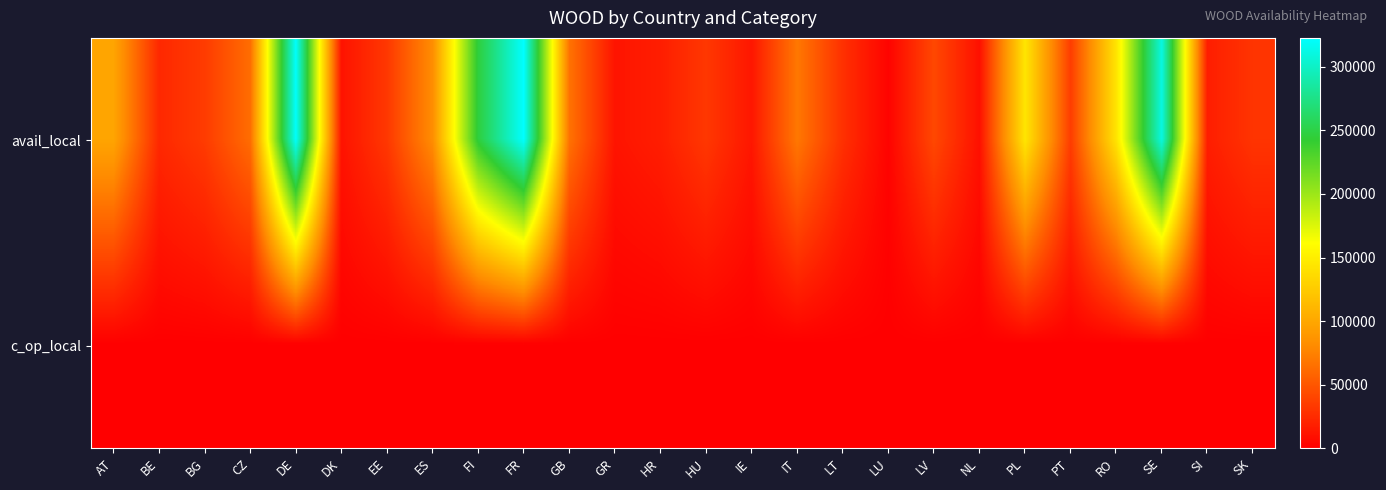

Between GR and HR, which is larger?

HR